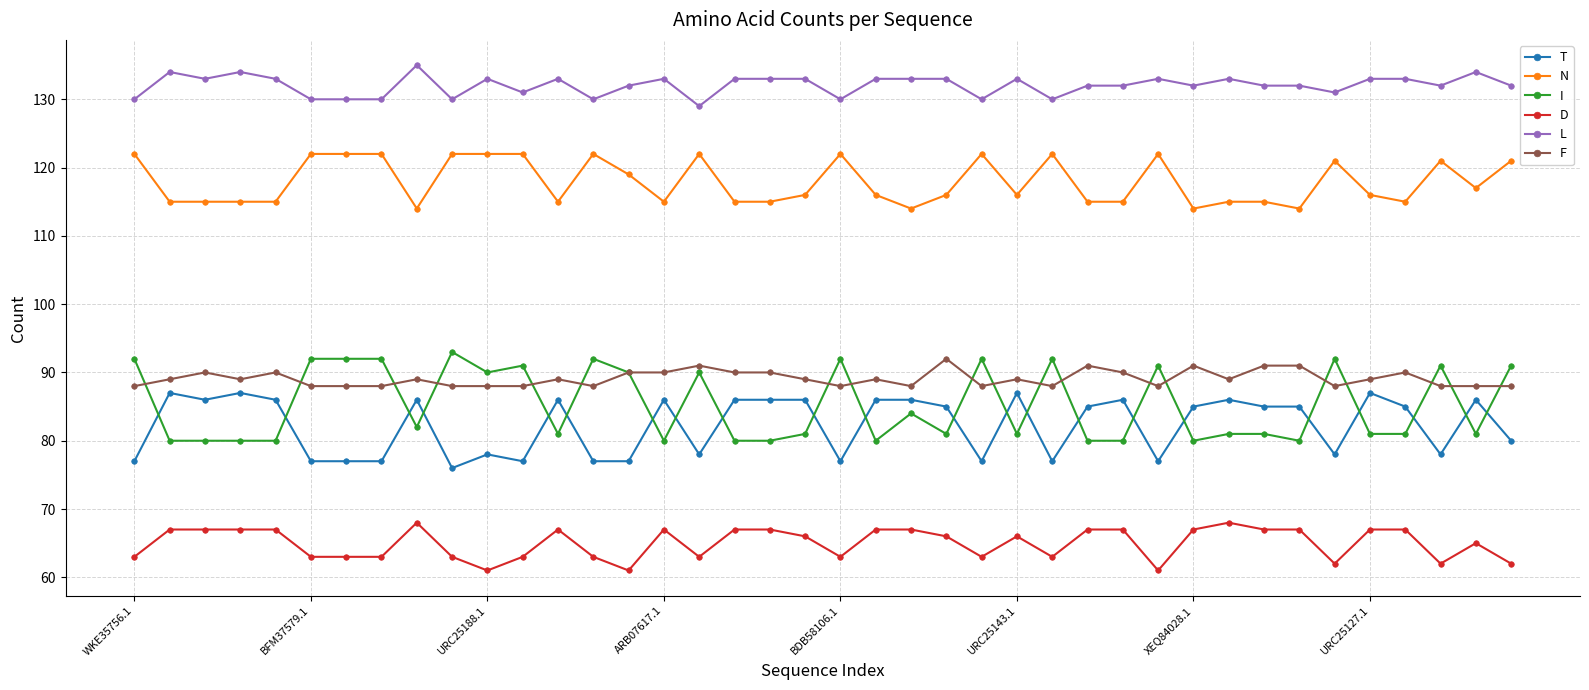

Which series has the largest range (max minus min)?

I